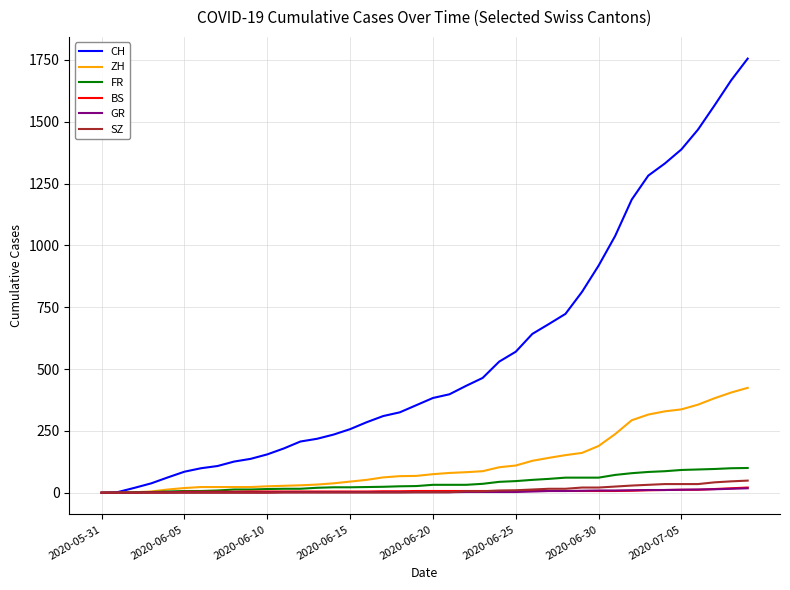

What is the value of the CH point at the 31st from the left?

918